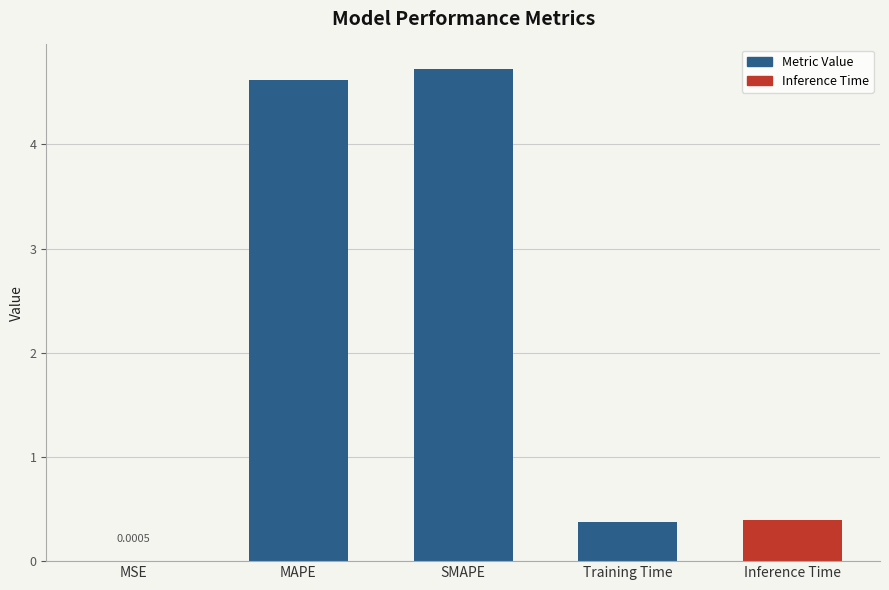

What is the sum of all values?

10.1